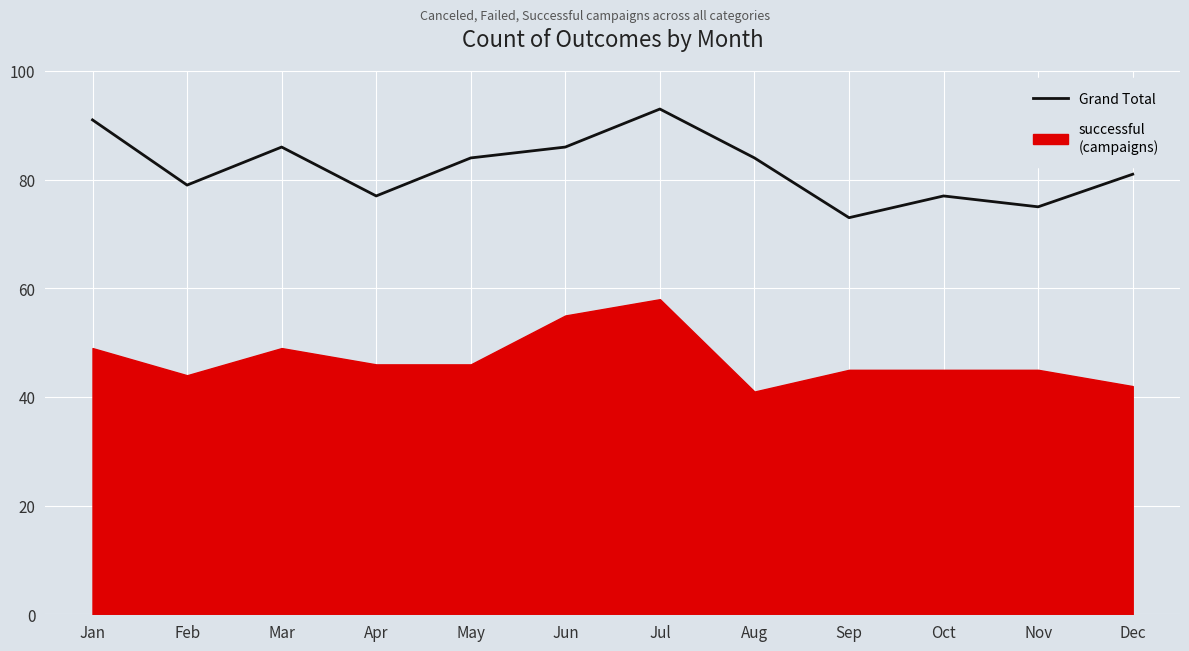

How many values are below 84?

6